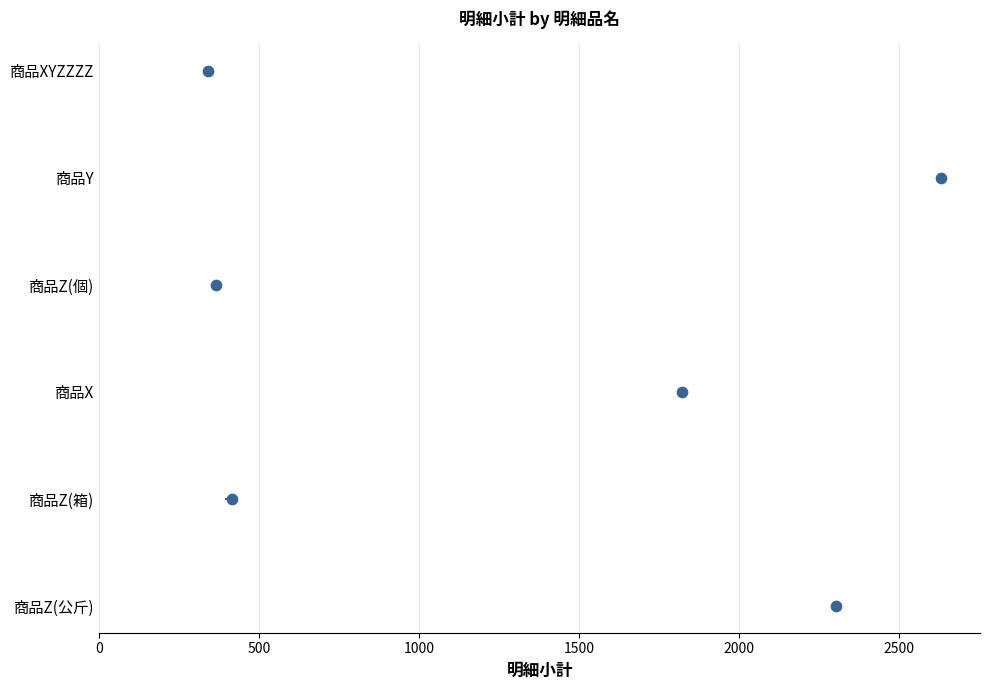

What is the change in value from 500 to 2500?

+4